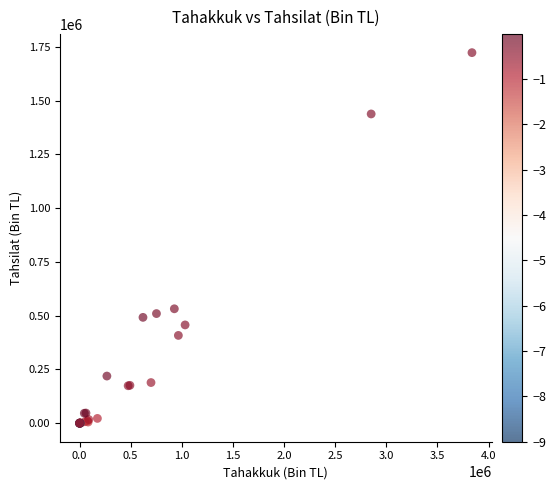

What Y value in the scatter plot is closest to 861245?

531813.2